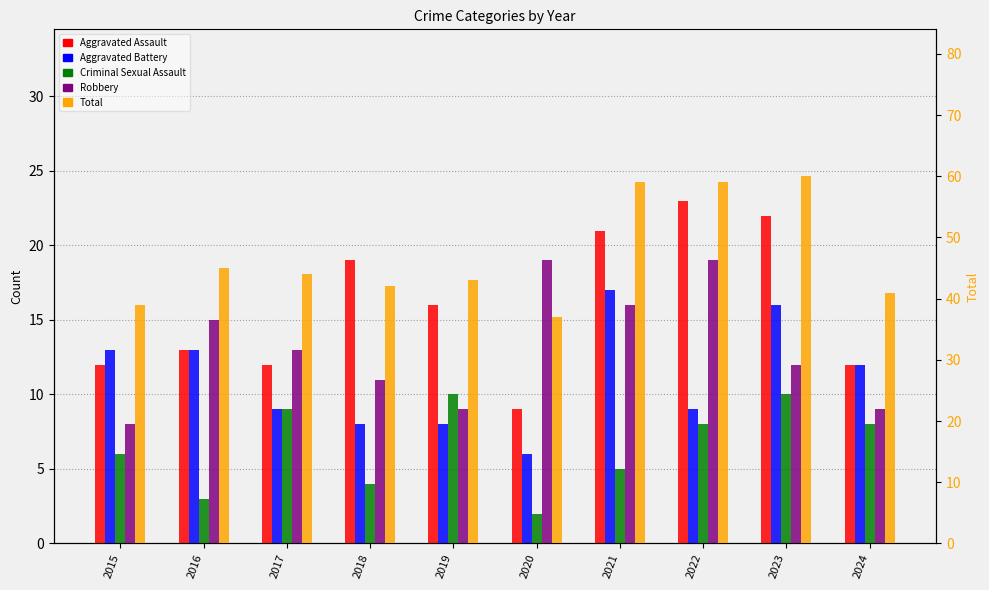

Between 2022 and 2023, which series saw the biggest shift?

Aggravated Battery